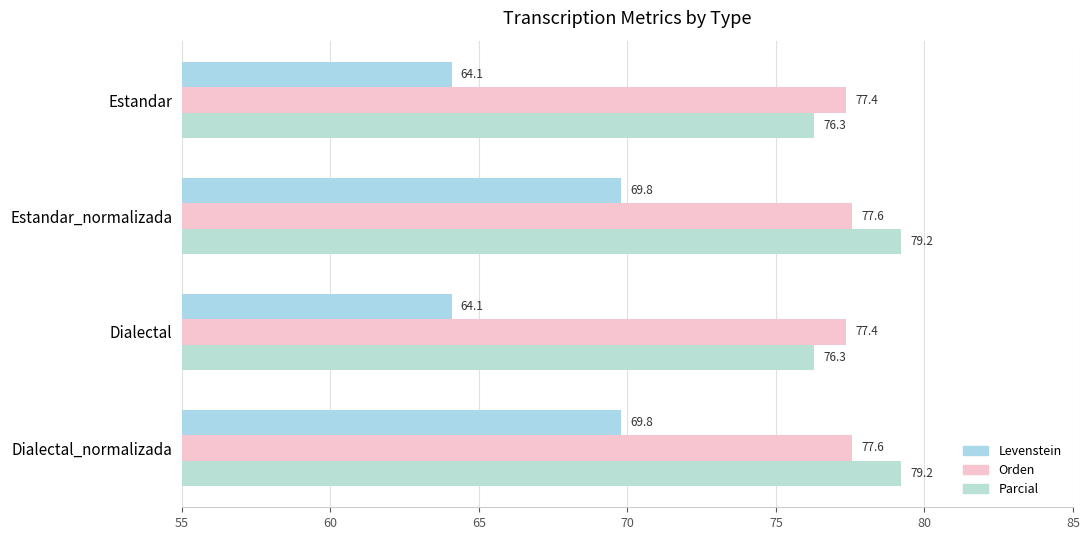

How many values in the Parcial series are below 79?

2